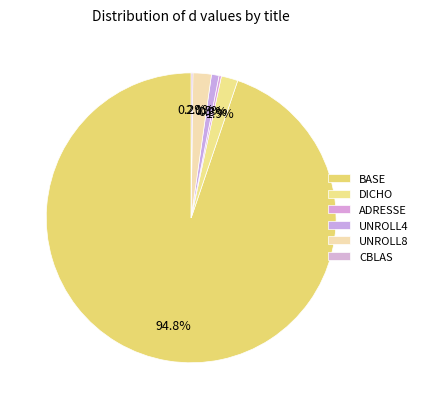

To the nearest percent, what is the difference between the DICHO and ADRESSE slice percentages?

2%